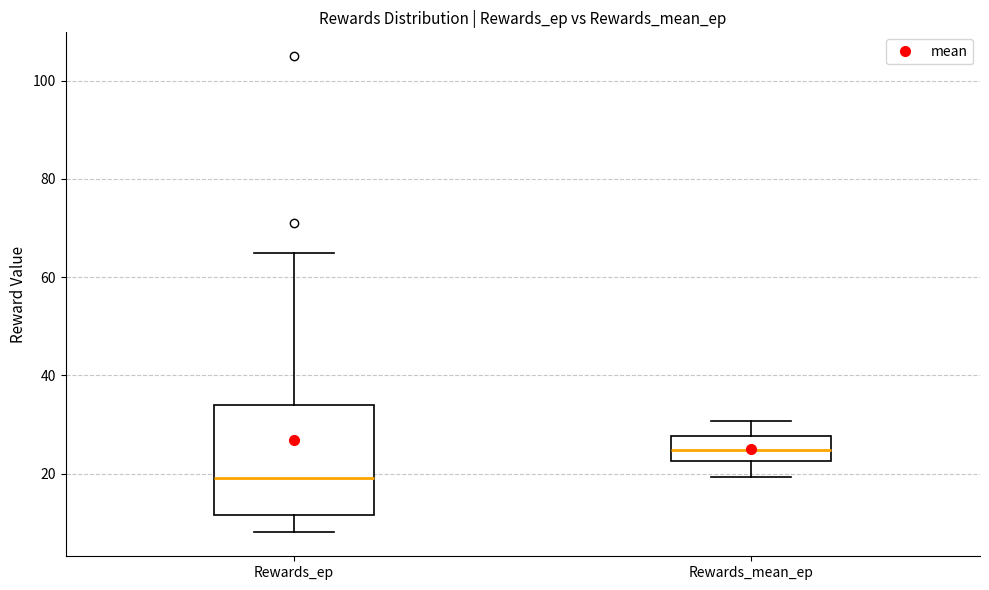

Where does the median line of the box for Rewards_mean_ep sit on the y-axis? The values are not printed on the chart, so give them approximately, as read against the axis.

24